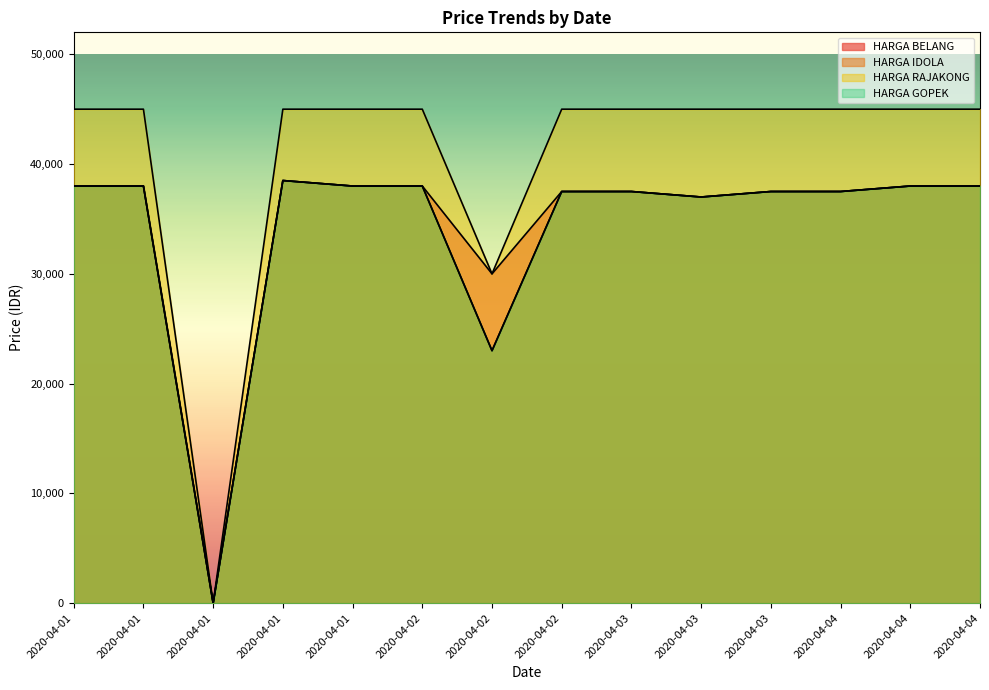

What are all the series names shown in the legend?

HARGA BELANG, HARGA IDOLA, HARGA RAJAKONG, HARGA GOPEK